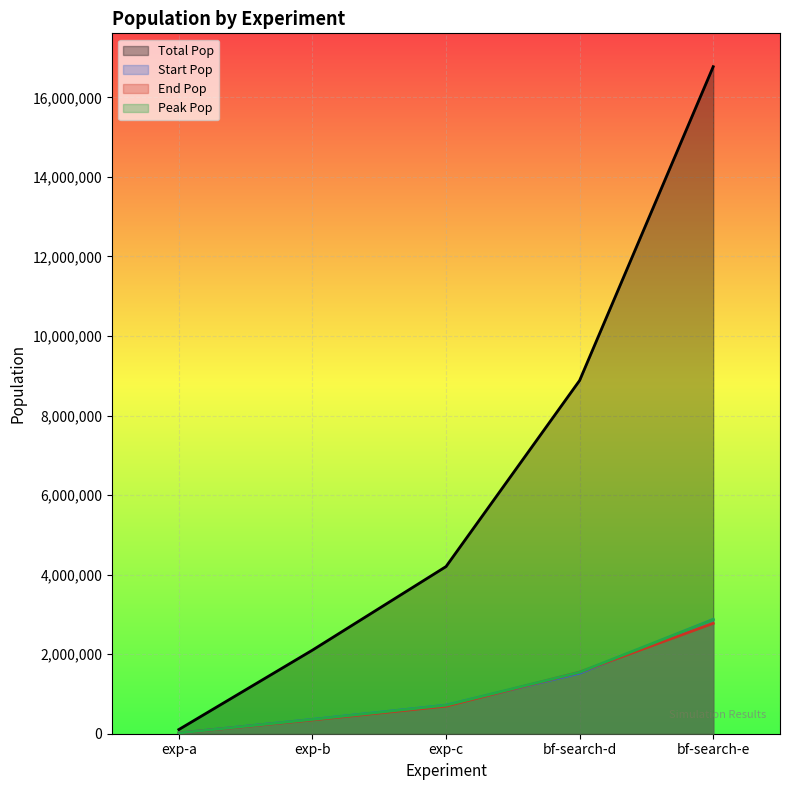

What is the difference between the highest and lowest values at bf-search-e?

13995043